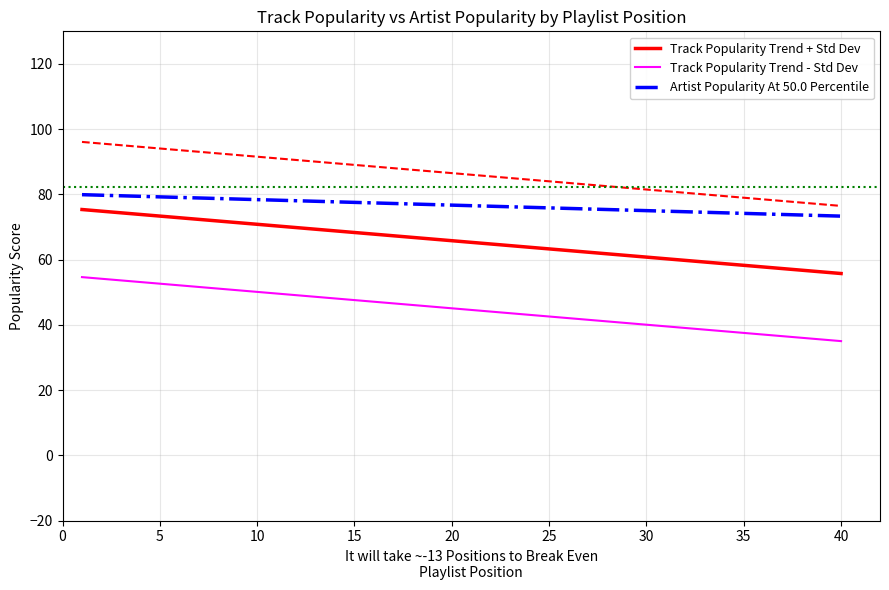

How many distinct data groups are displayed?

3